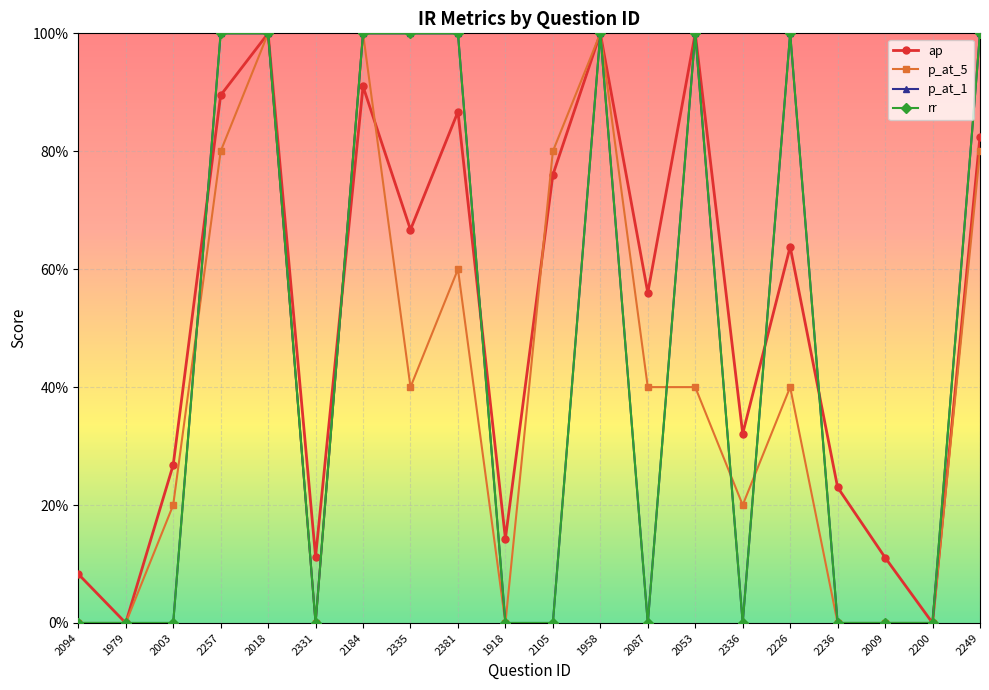

What is the label of the 4th point from the right?

2236